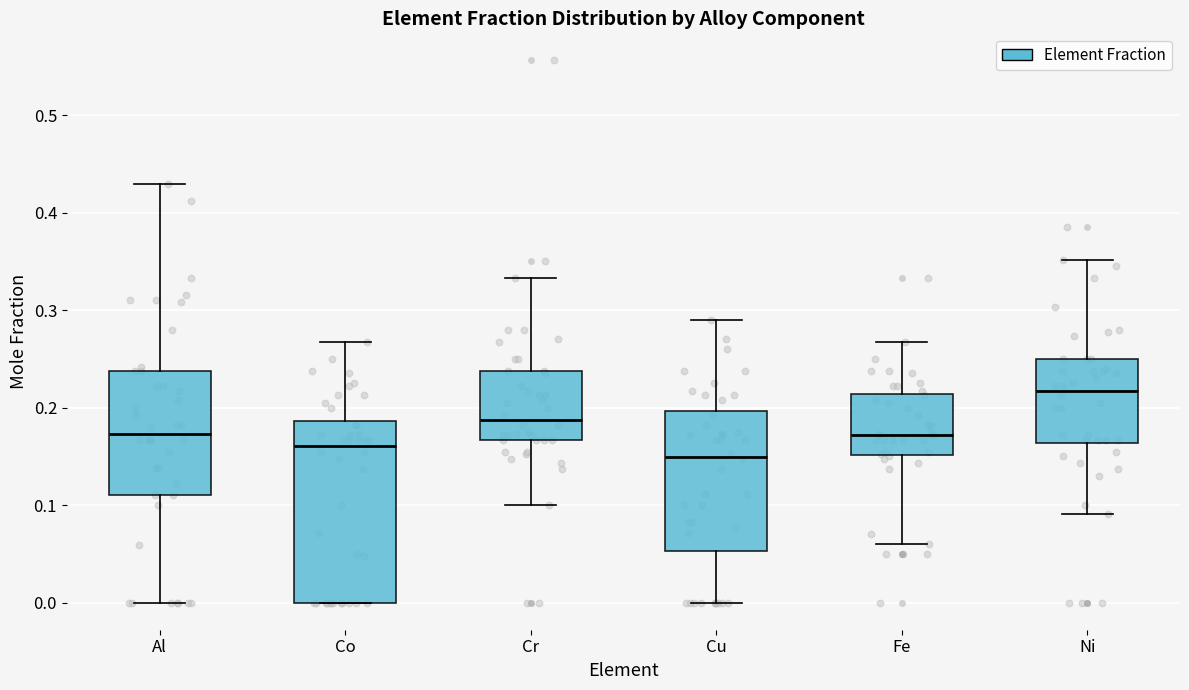

Reading left to right, transcribe this box plot: for each box, give where its median line is, the range the box spans, and where its two whiskers end, as read against the y-axis. The values are not printed on the chart, so give them approximately, as read against the axis.

Al: median 0.17, box 0.11 to 0.24, whiskers 0.00 to 0.43
Co: median 0.16, box 0.00 to 0.19, whiskers 0.00 to 0.27
Cr: median 0.19, box 0.17 to 0.24, whiskers 0.10 to 0.33
Cu: median 0.15, box 0.05 to 0.20, whiskers 0.00 to 0.29
Fe: median 0.17, box 0.15 to 0.21, whiskers 0.06 to 0.27
Ni: median 0.22, box 0.16 to 0.25, whiskers 0.09 to 0.35